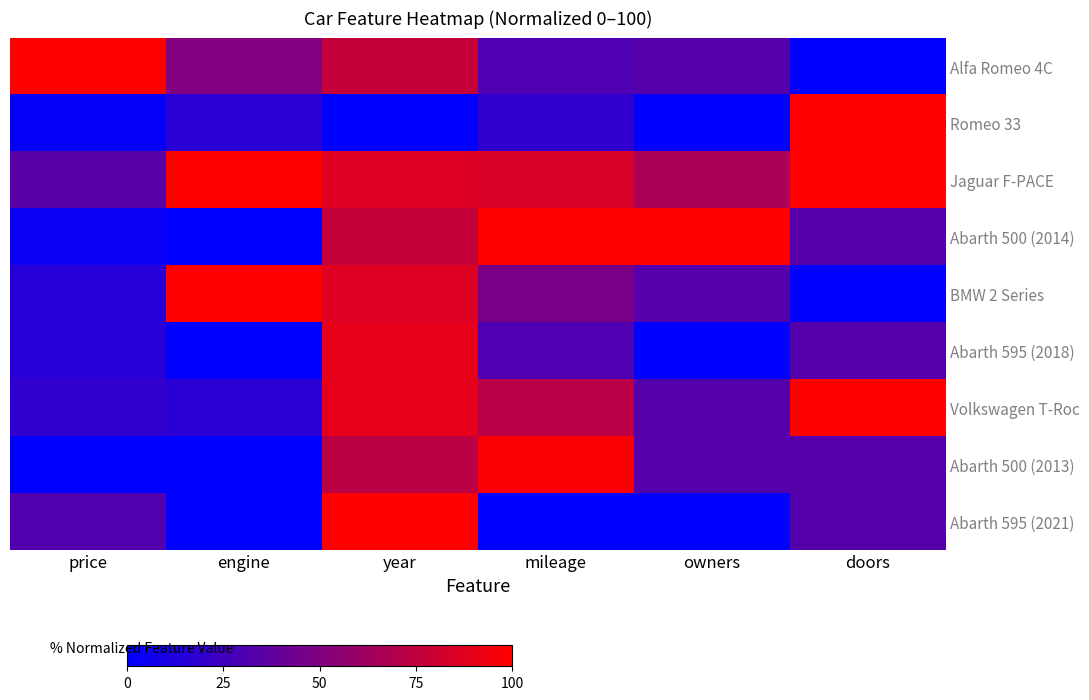

Rank the series by their maximum value, from highest to lowest.

Alfa Romeo 4C, Romeo 33, Jaguar F-PACE, Abarth 500 (2014), BMW 2 Series, Volkswagen T-Roc, Abarth 595 (2021), Abarth 500 (2013), Abarth 595 (2018)